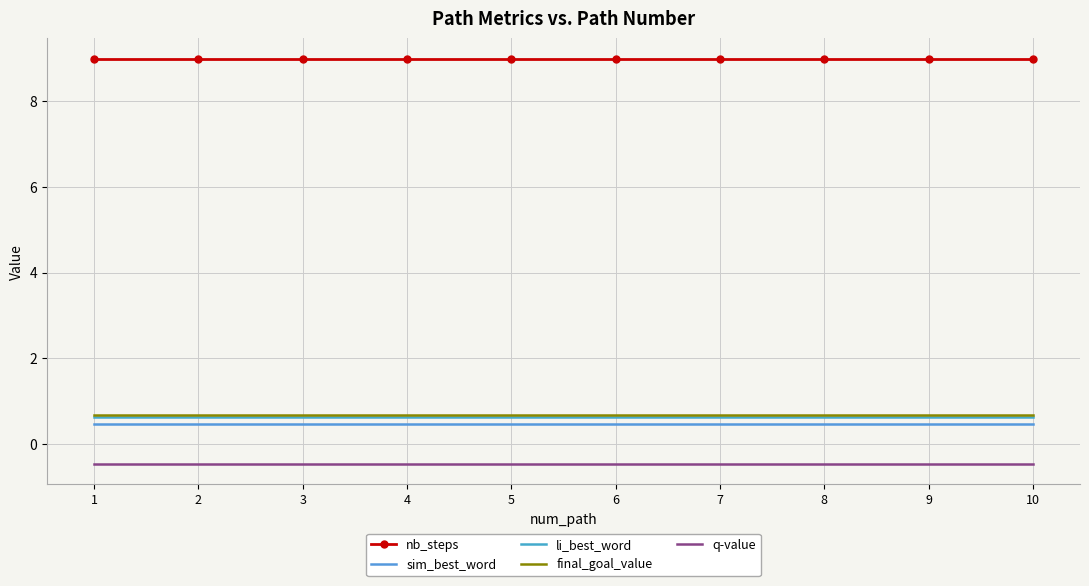

What is the minimum value shown in the chart?

-0.5